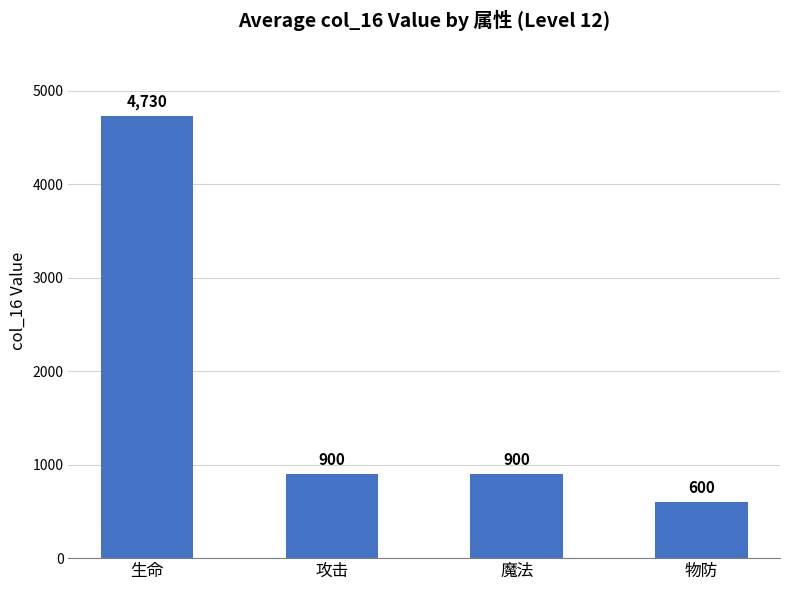

What is the label of the 3rd bar from the right?

攻击